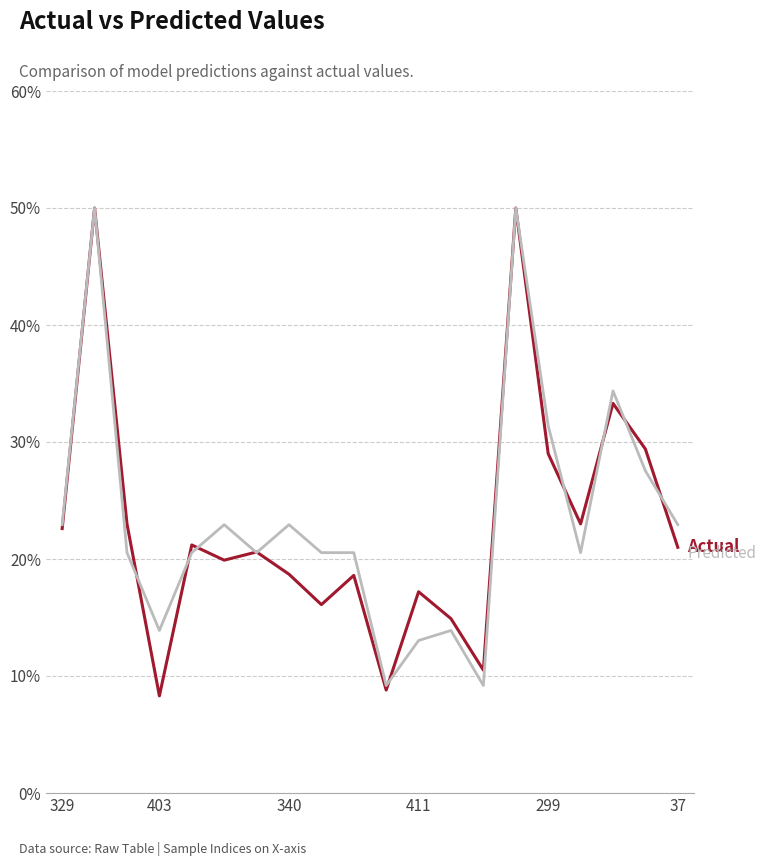

What is the maximum value shown in the chart?

50.0